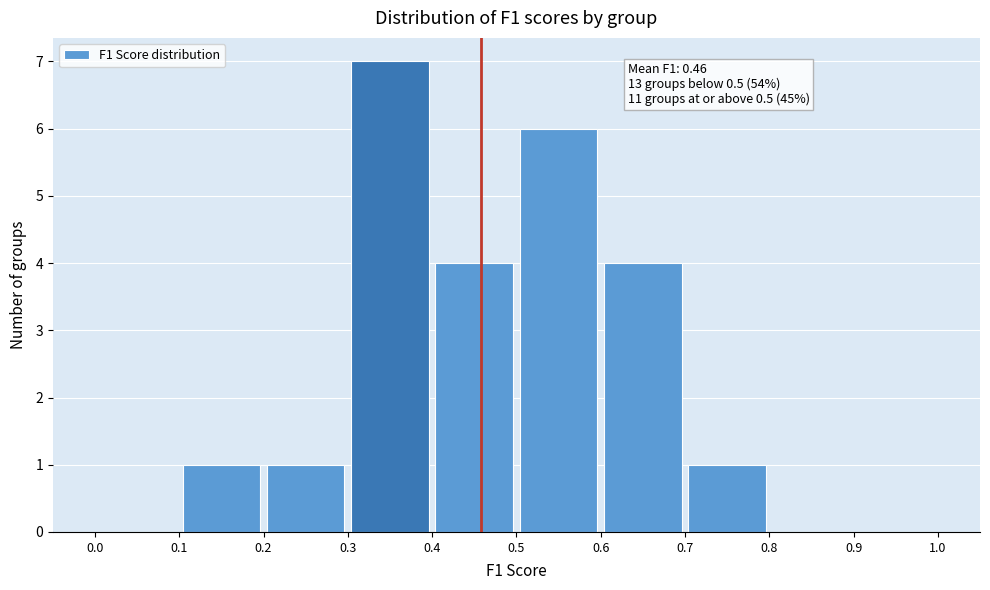

Which range on the x-axis has the tallest bar?

0.3 to 0.4